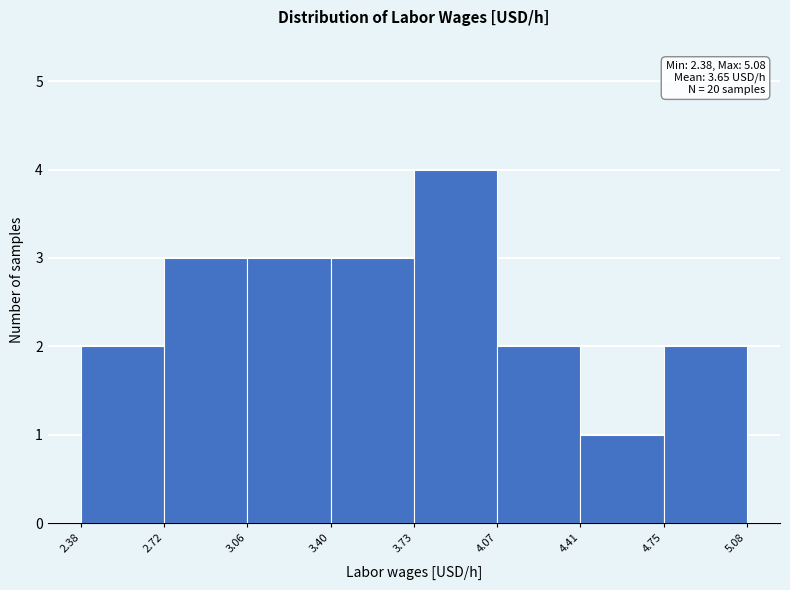

Which range on the x-axis has the tallest bar?

3.73 to 4.07